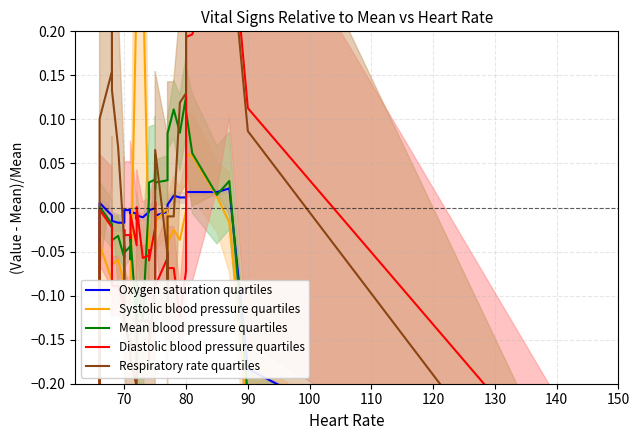

How many negative values does the Respiratory rate quartiles series have?

24